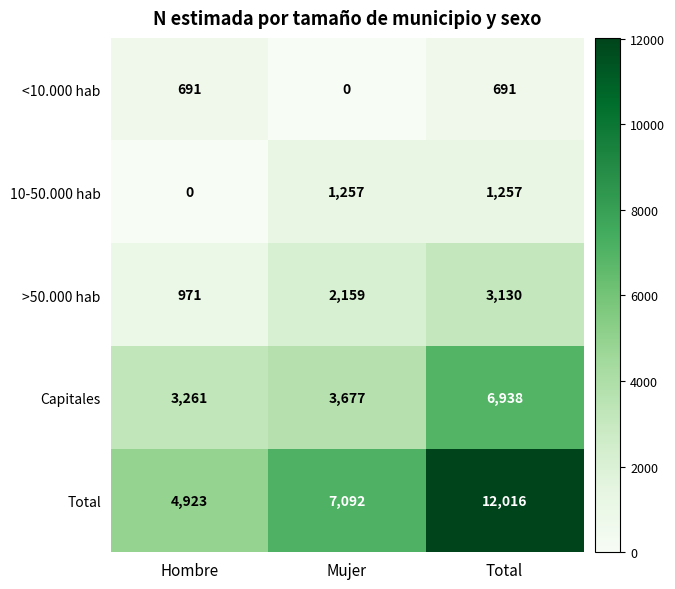

Count the >50.000 hab values in the range 971 to 3130.

3